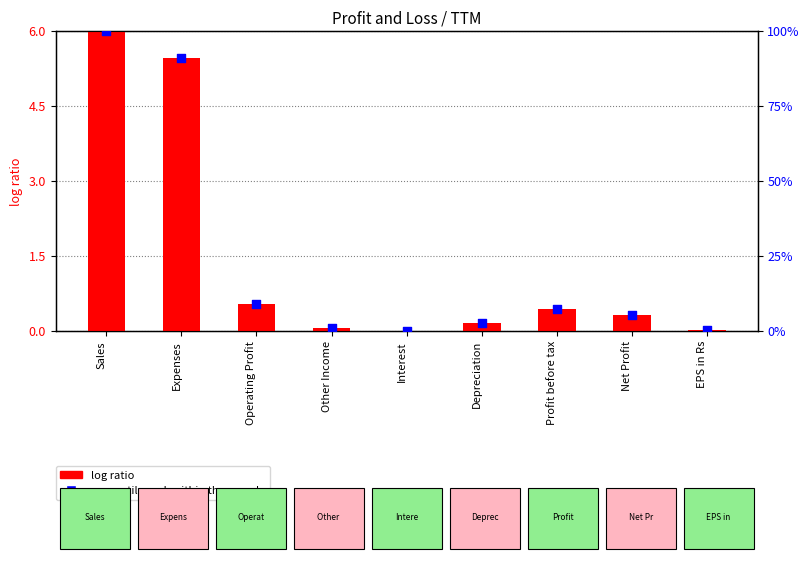

What are all the series names shown in the legend?

log ratio, percentile rank within the sample